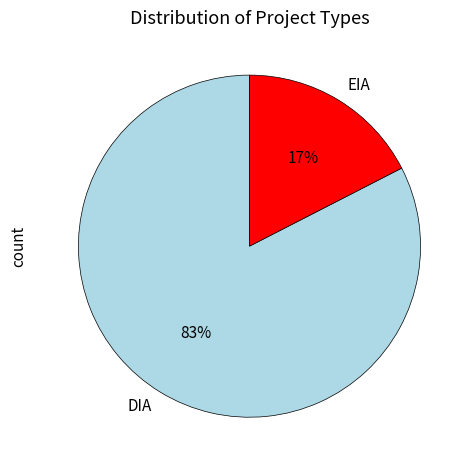

Combined, do DIA and EIA account for over 50%?

Yes